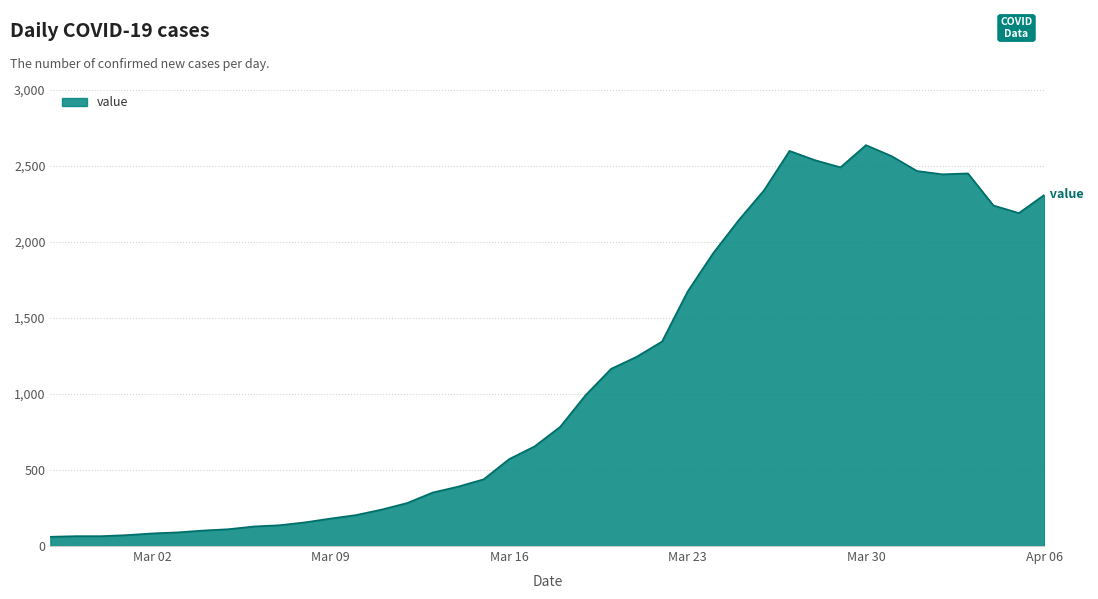

What is the difference between the maximum and minimum values?

2577